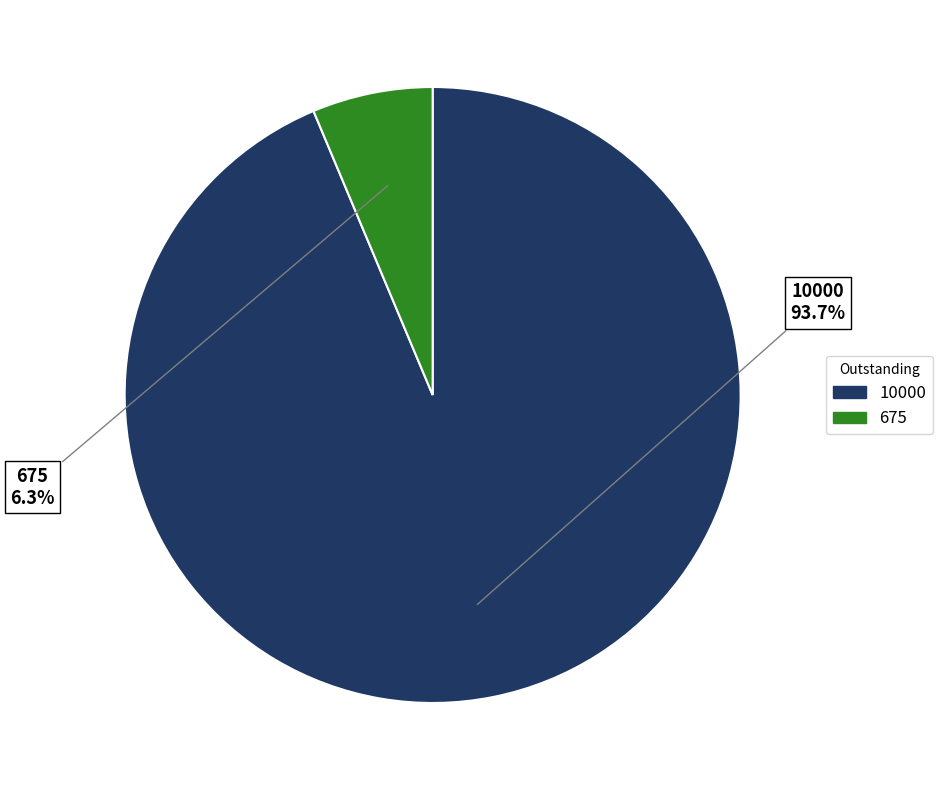

What is the smallest slice in the pie chart?

675